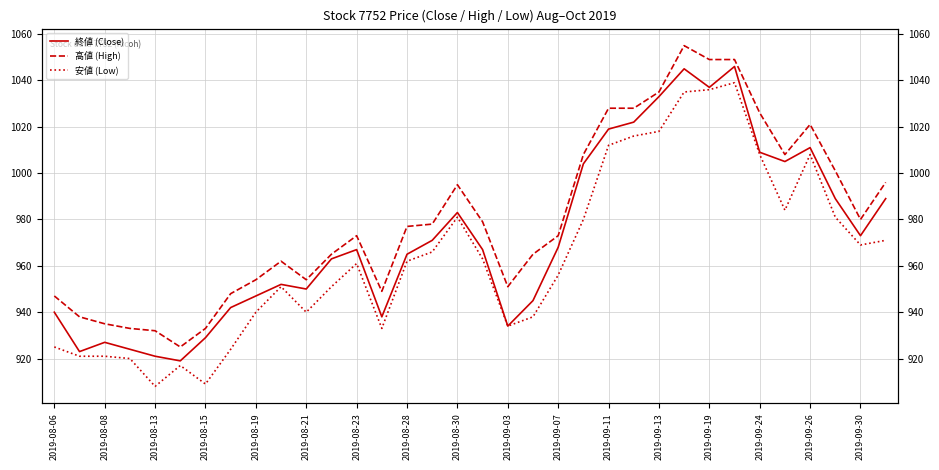

What is the sum of the 安値 (Low) values at 28 and 2019-09-11?

1959